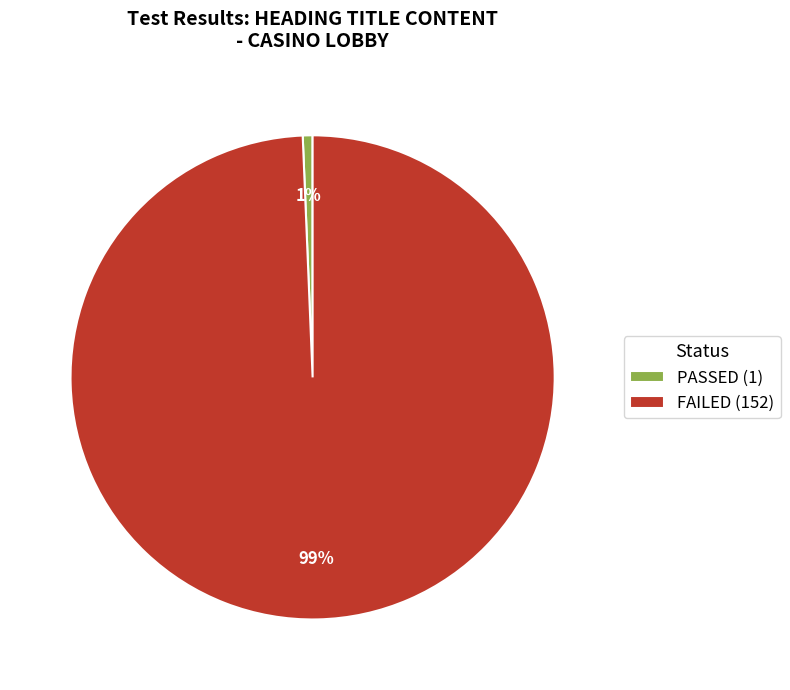

What percentage is the FAILED slice, to the nearest percent?

99%